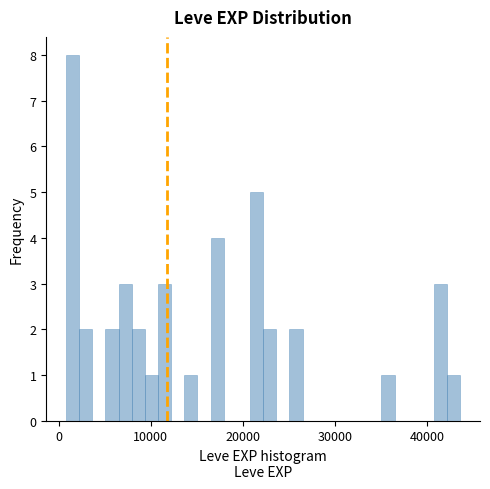

Around what value on the x-axis is the tallest bar? Give the approximate position of its centre, as read against the axis.

2000